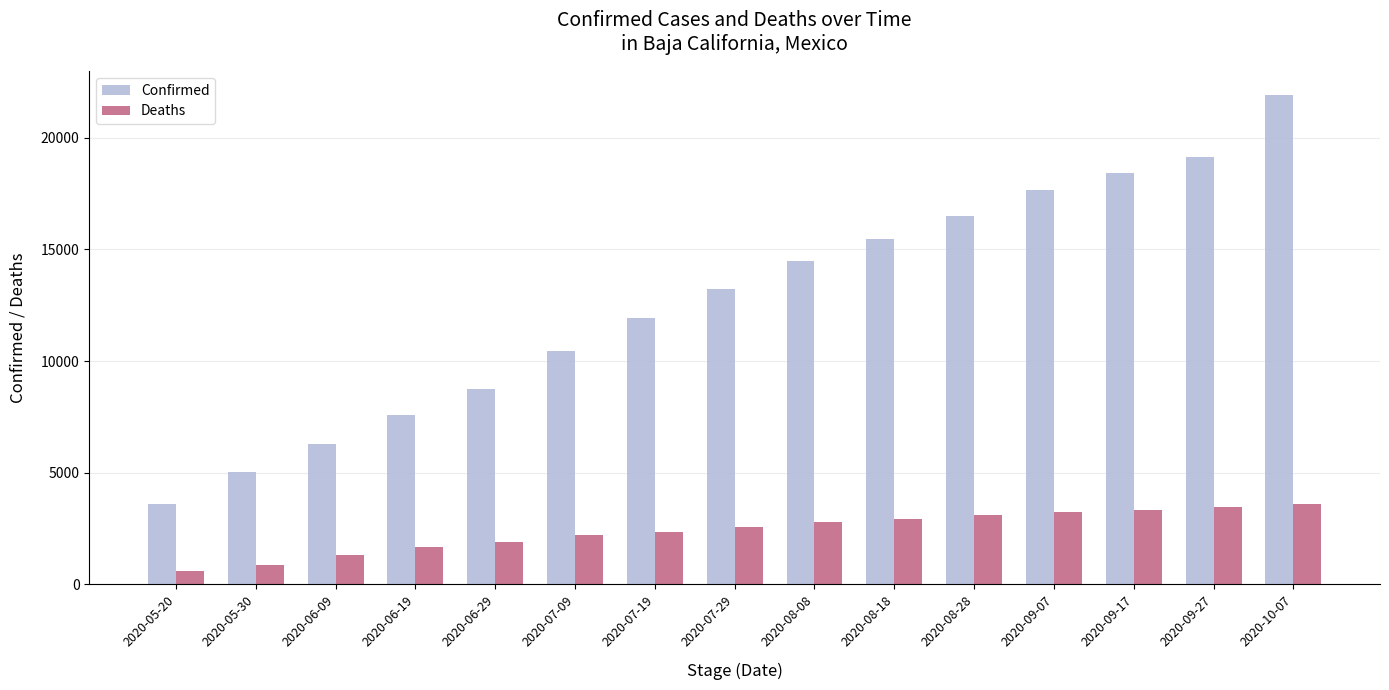

What is the label of the 4th bar from the left?

2020-06-19